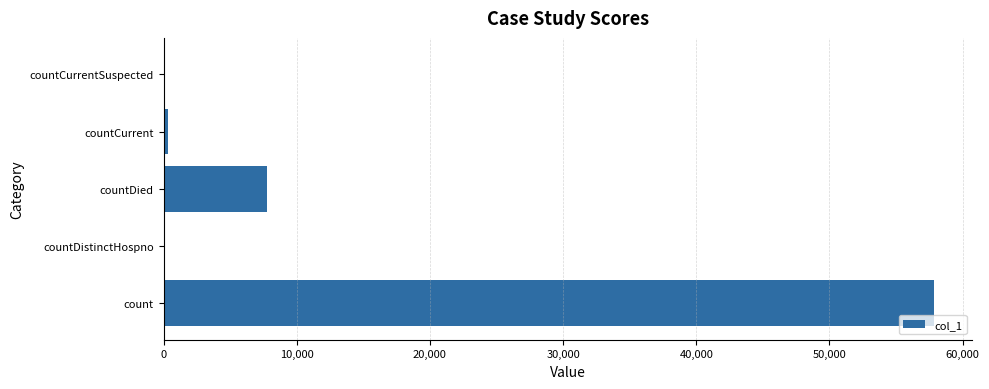

What is the maximum value shown in the chart?

57815